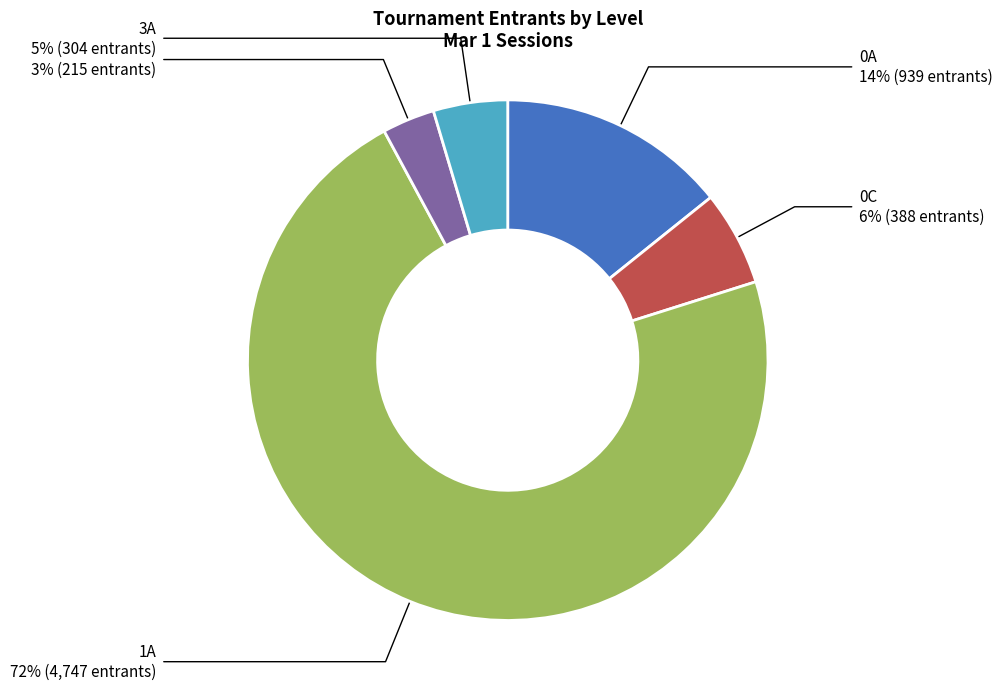

True or false: 3A accounts for 18% of the total.

False